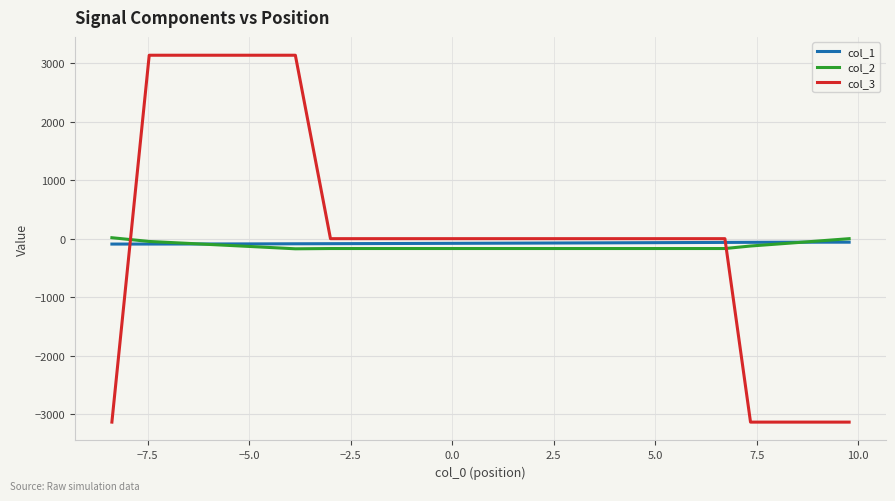

Is it true that col_1 equals -68.8 at 10.0?

True